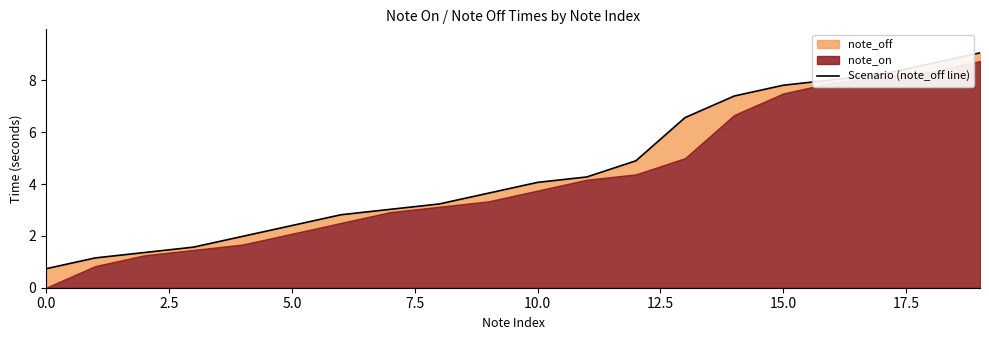

Reading left to right, list all the values displayed in this chart.

0.7	1.1	1.4	1.6	2.0	2.4	2.8	3.0	3.2	3.7	4.1	4.3	4.9	6.6	7.4	7.8	8.0	8.2	8.7	9.1